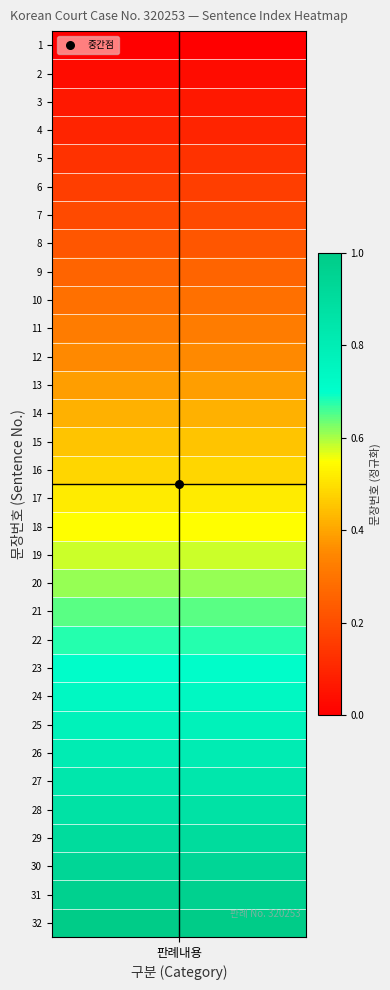

Is it true that the value at 31 is 31?

True